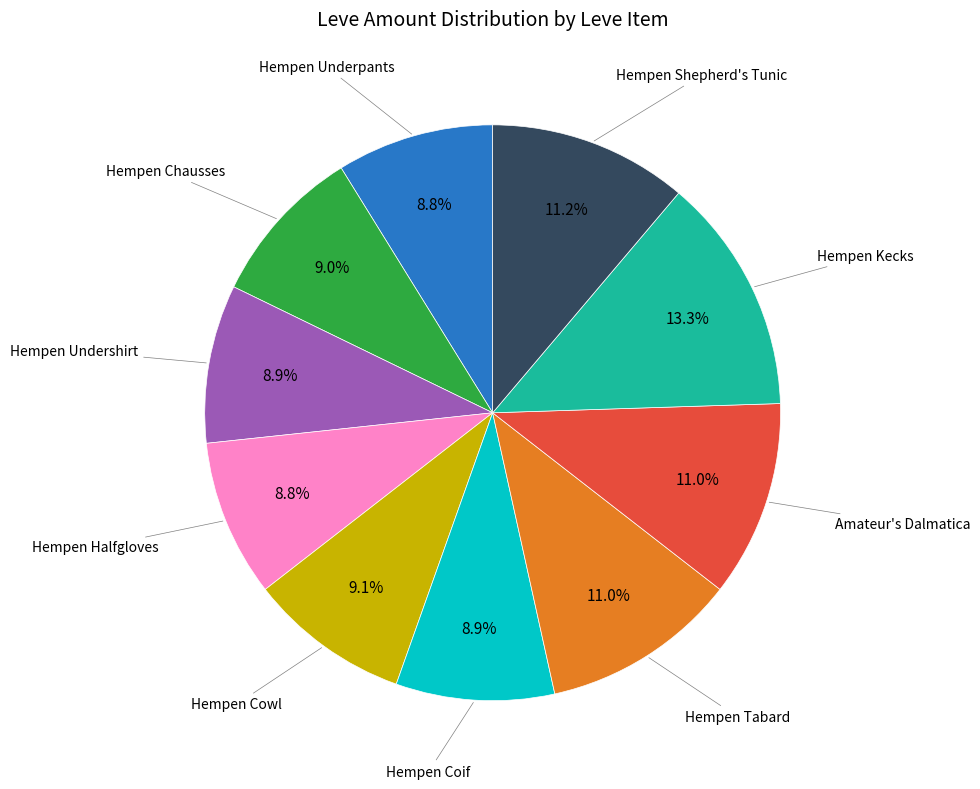

Does any single category account for the majority?

No